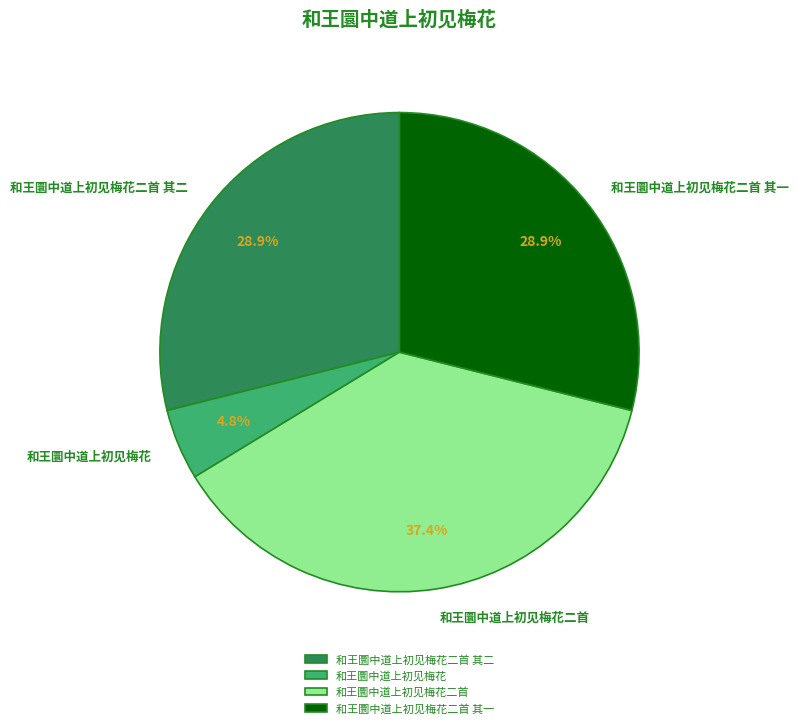

True or false: 和王圜中道上初见梅花 accounts for 5% of the total.

True